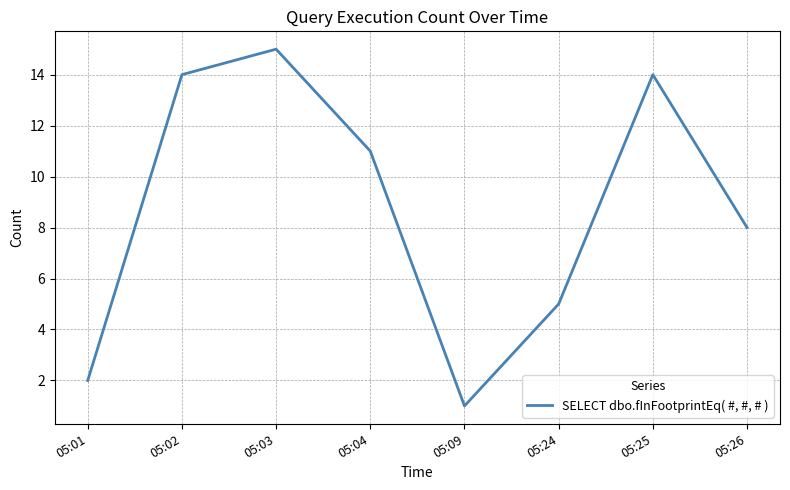

Approximately how many times larger is the value at 05:24 compared to 05:02?

0.4